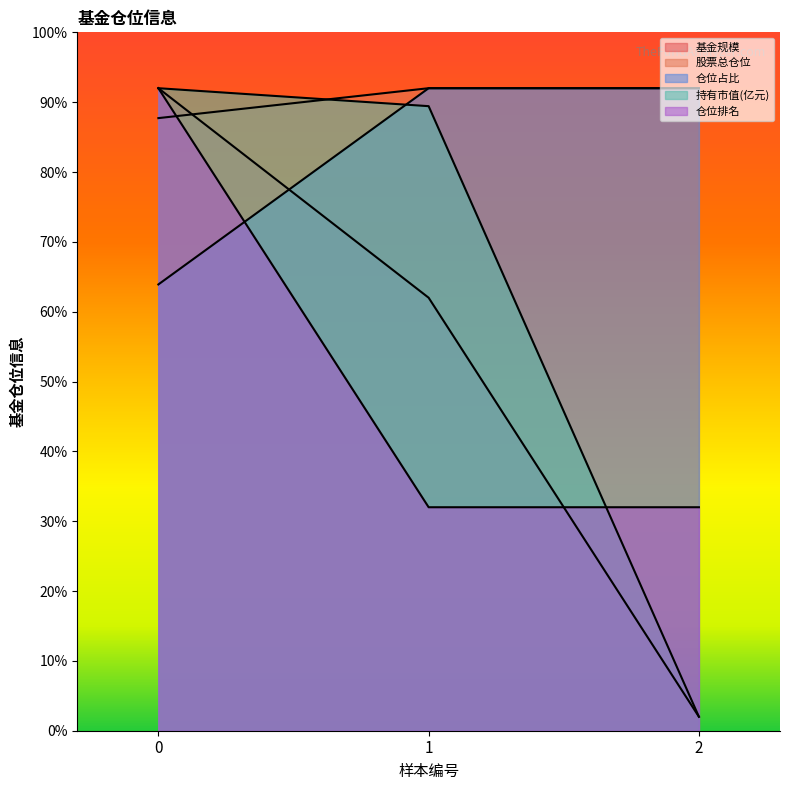

What is the difference between the highest and lowest values at 1?

60.0